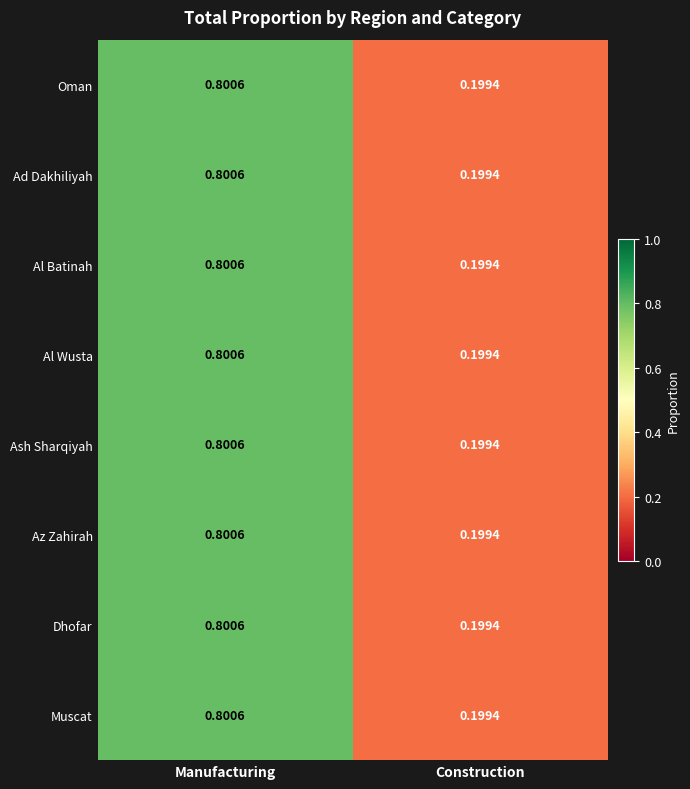

List the labels in order of Muscat value, smallest first.

Construction, Manufacturing